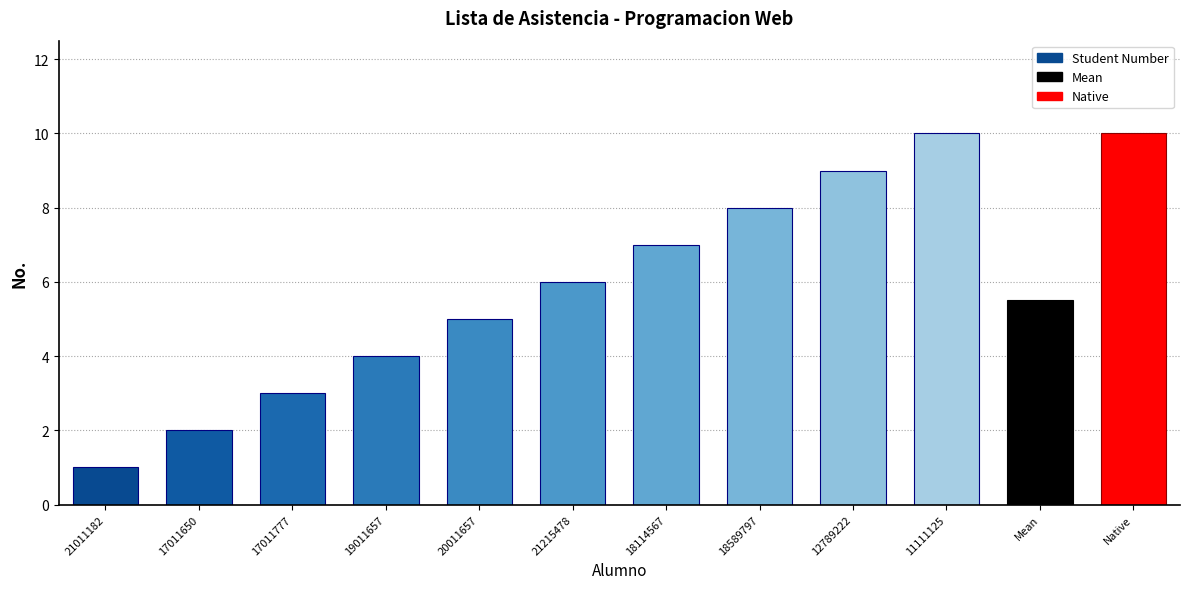

What is the change in value from 20011657 to 11111125?

+5